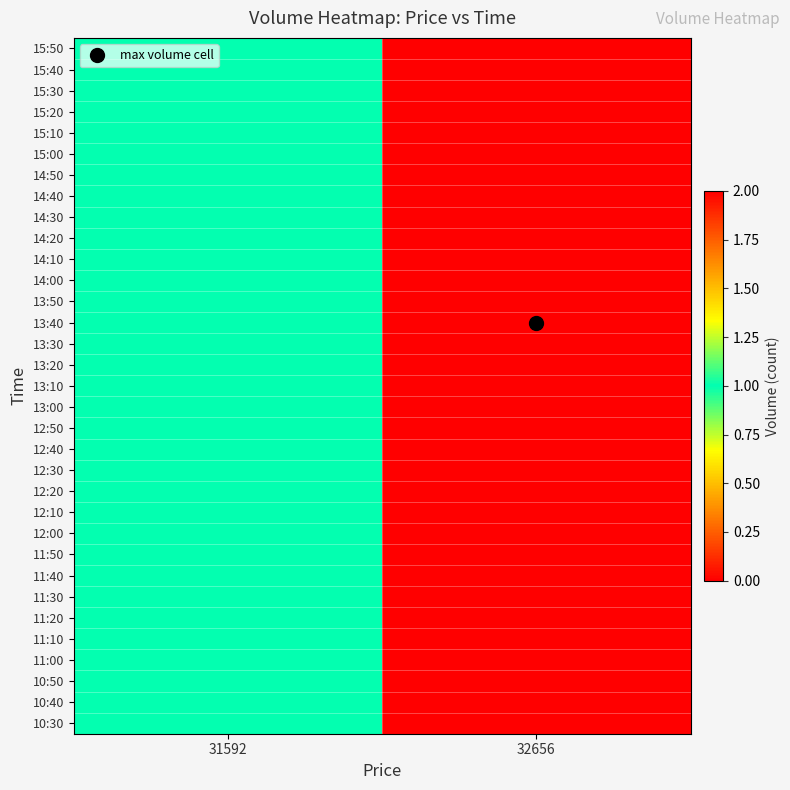

Rank the series at 32656 from lowest to highest value.

10:30, 10:40, 10:50, 11:00, 11:10, 11:20, 11:30, 11:40, 11:50, 12:00, 12:10, 12:20, 12:30, 12:40, 12:50, 13:00, 13:10, 13:20, 13:30, 13:50, 14:00, 14:10, 14:20, 14:30, 14:40, 14:50, 15:00, 15:10, 15:20, 15:30, 15:40, 15:50, 13:40